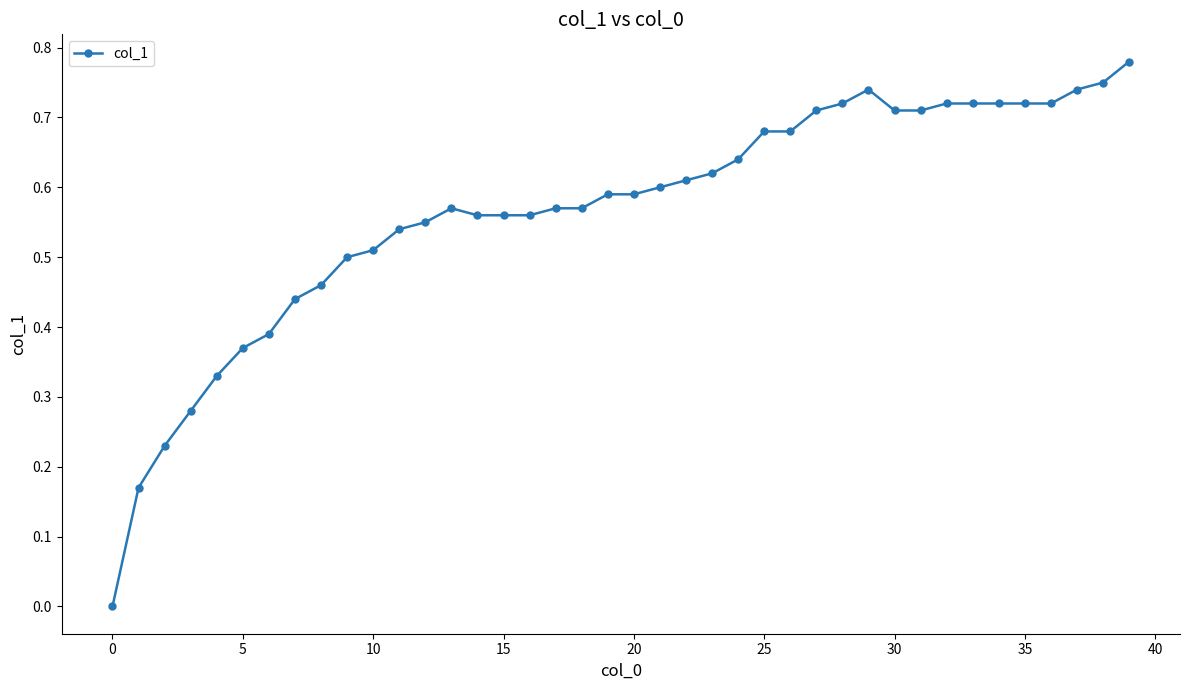

Does the chart display data point markers on the line(s)?

Yes